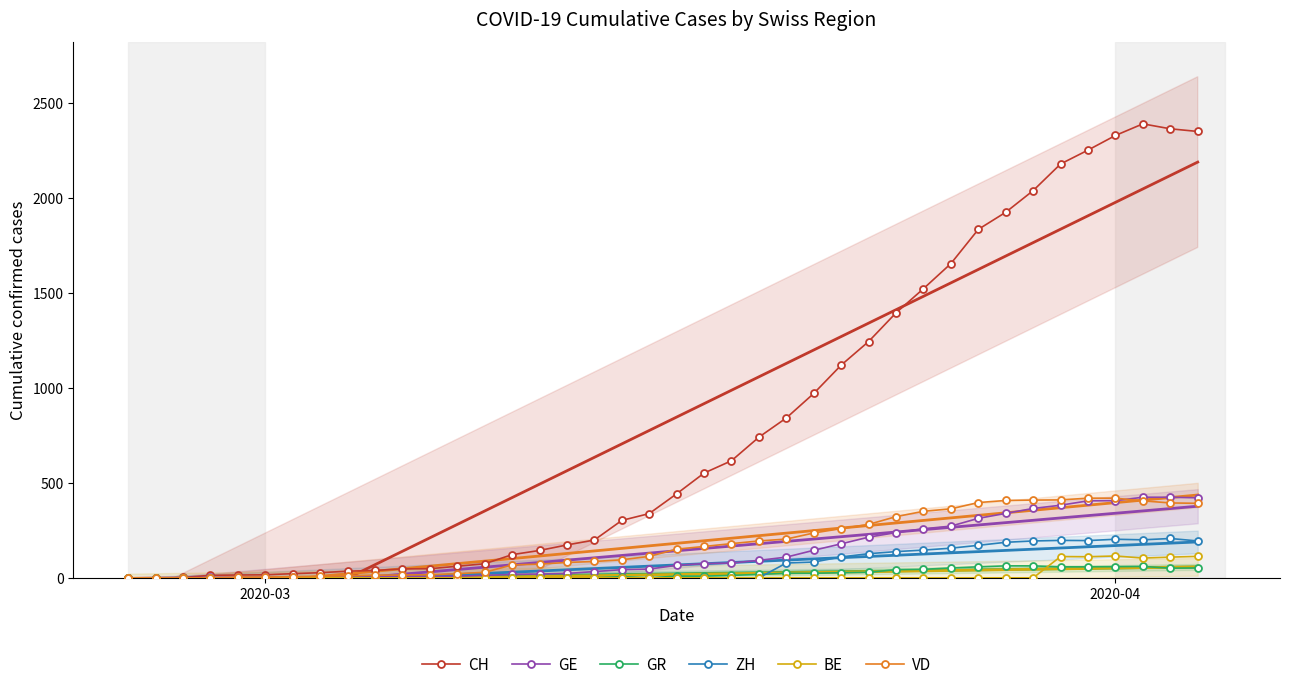

True or false: VD and BE cross at least once.

False